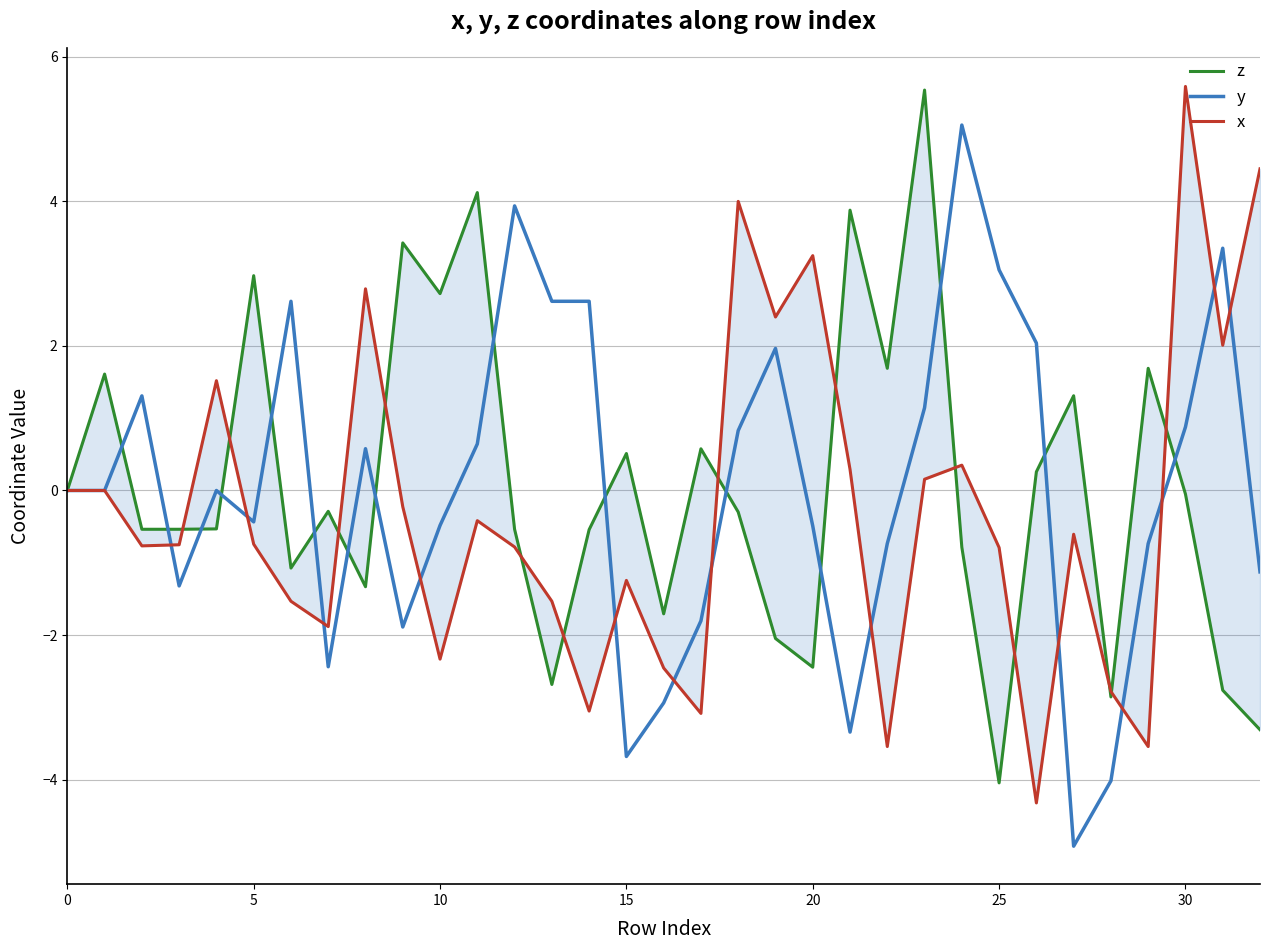

What is the minimum value for y?

-4.9